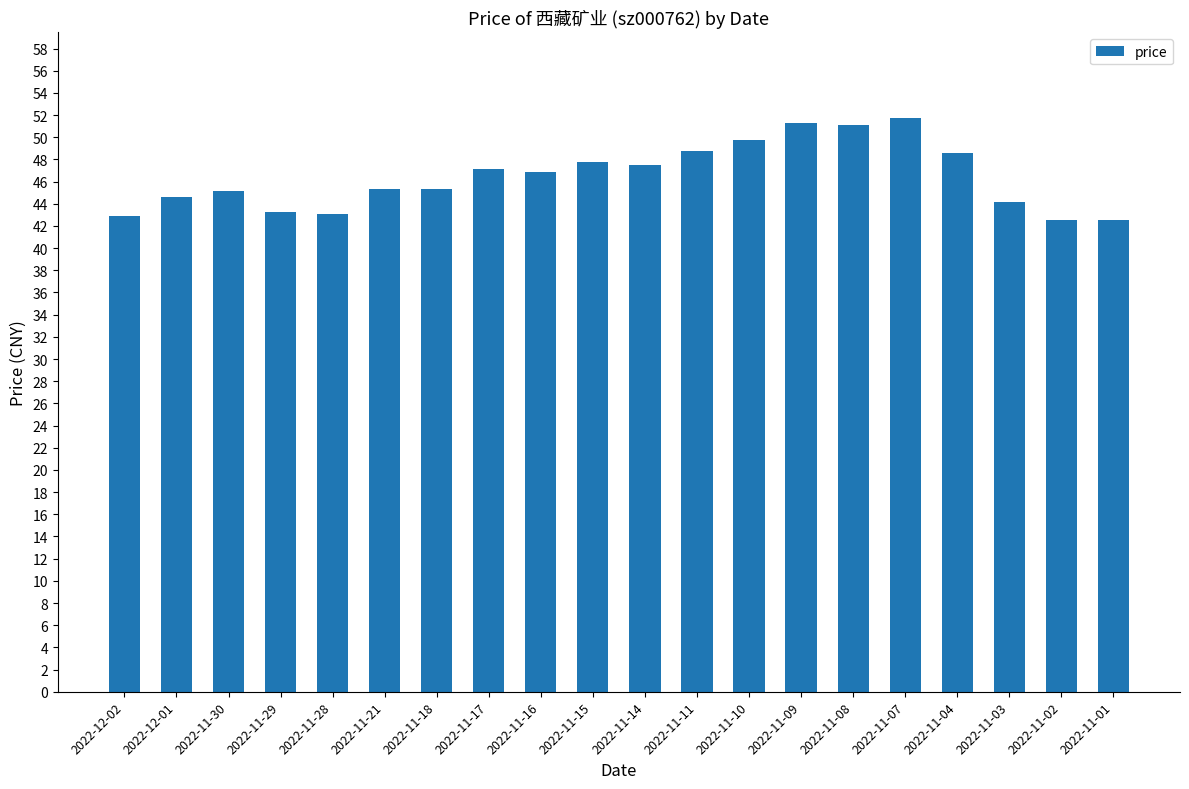

What is the smallest value displayed?

42.5